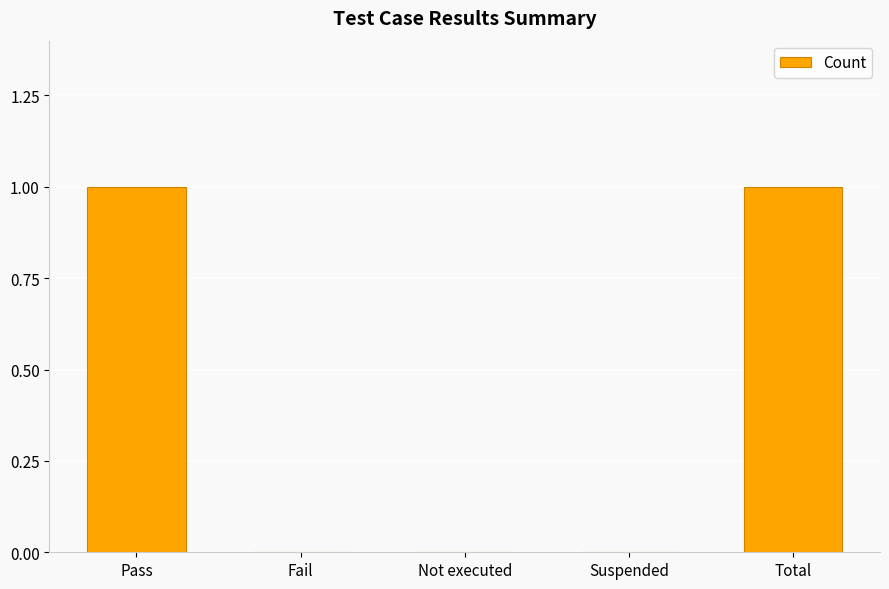

Are the bars horizontal?

No